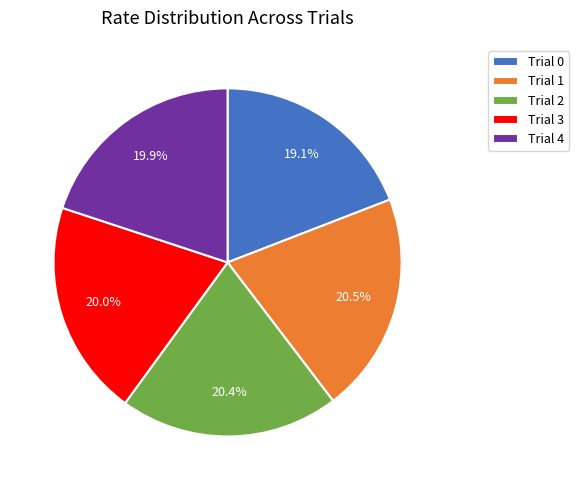

Is it true that Trial 0 is 30% of the pie?

False